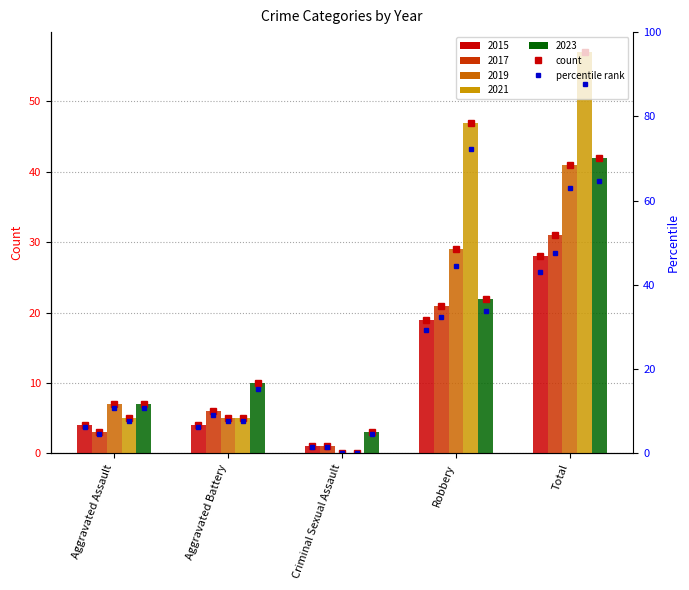

How many groups of bars are there?

5